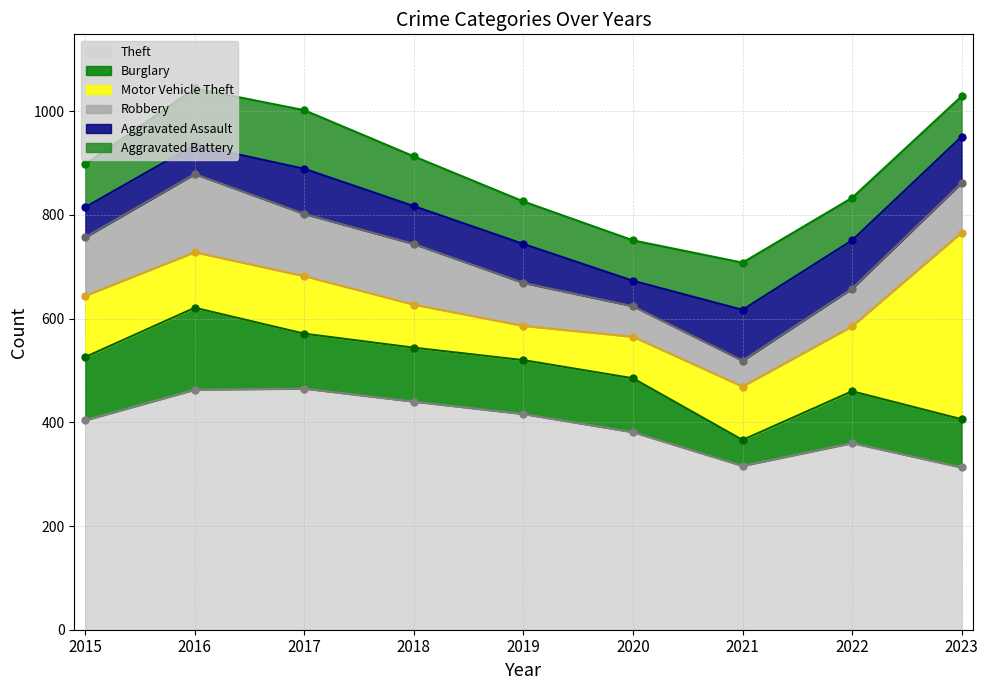

What is the maximum value shown in the chart?

465